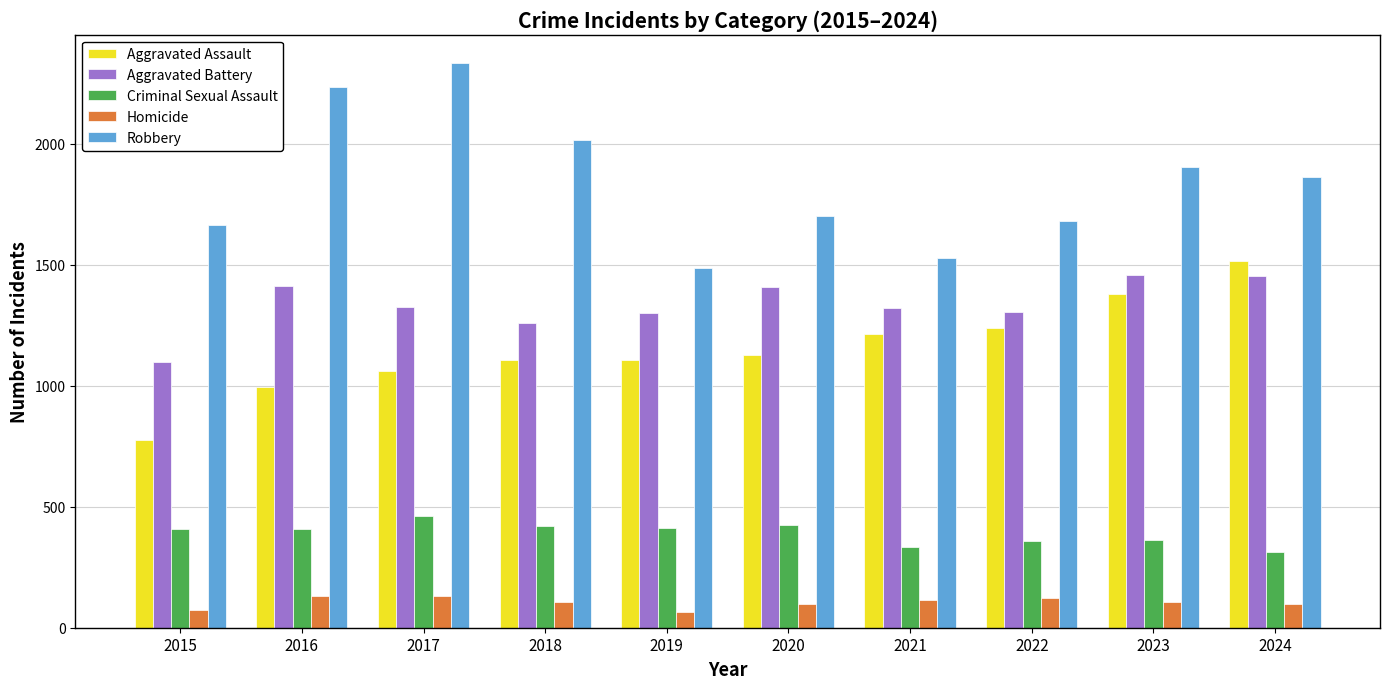

What is the highest value of the Homicide series?

132